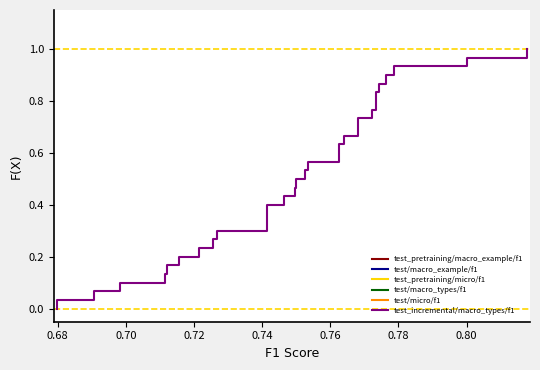

At how many categories does at least one series exceed 0?

30